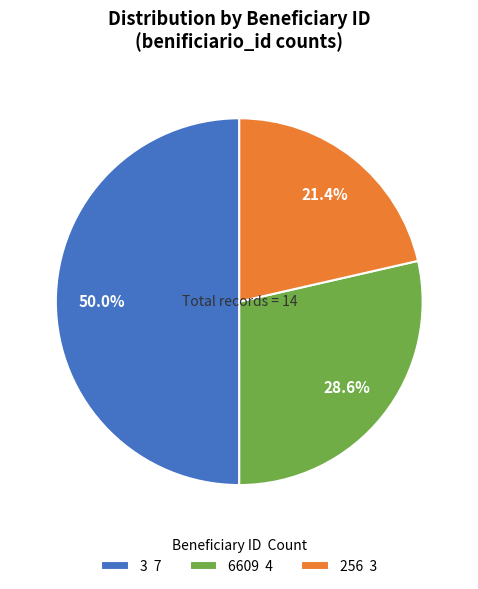

How much of the chart is everything except 3 7?

50.0%